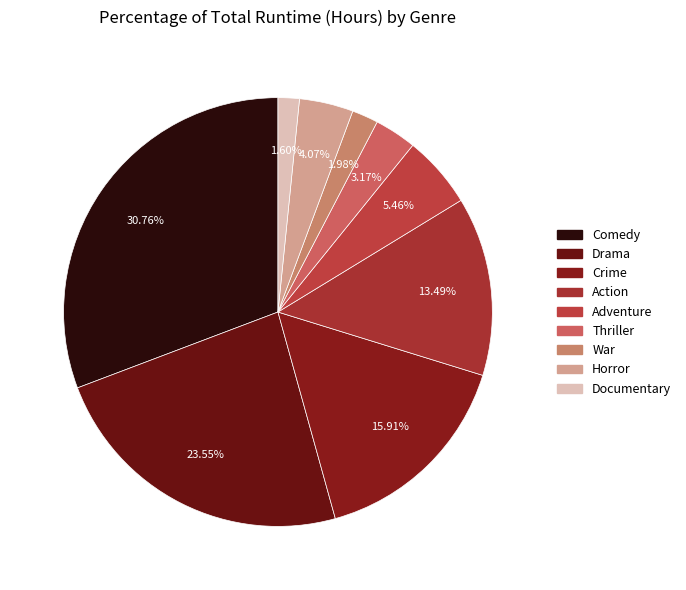

What percentage is the Action slice, to the nearest percent?

13%